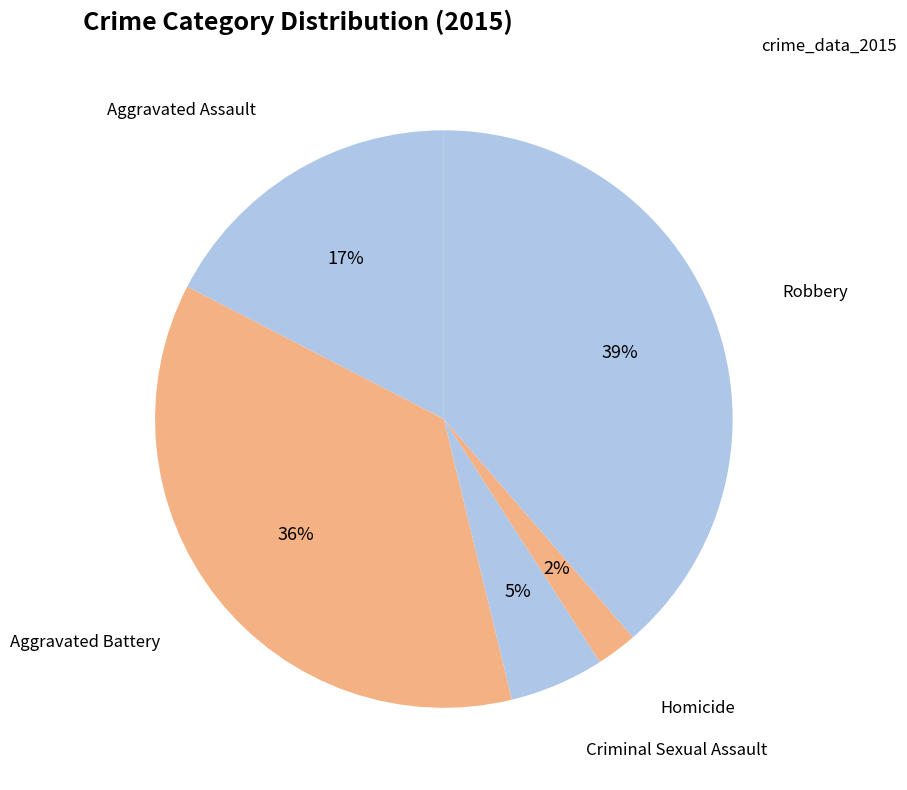

To the nearest percent, what is the average slice percentage?

20%